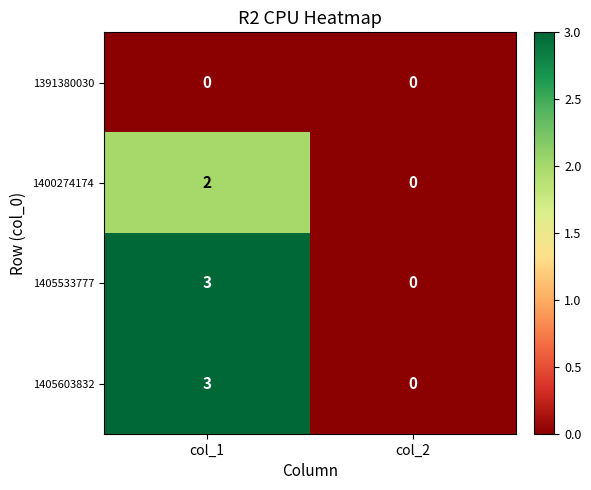

What is the maximum value for 1405533777?

3